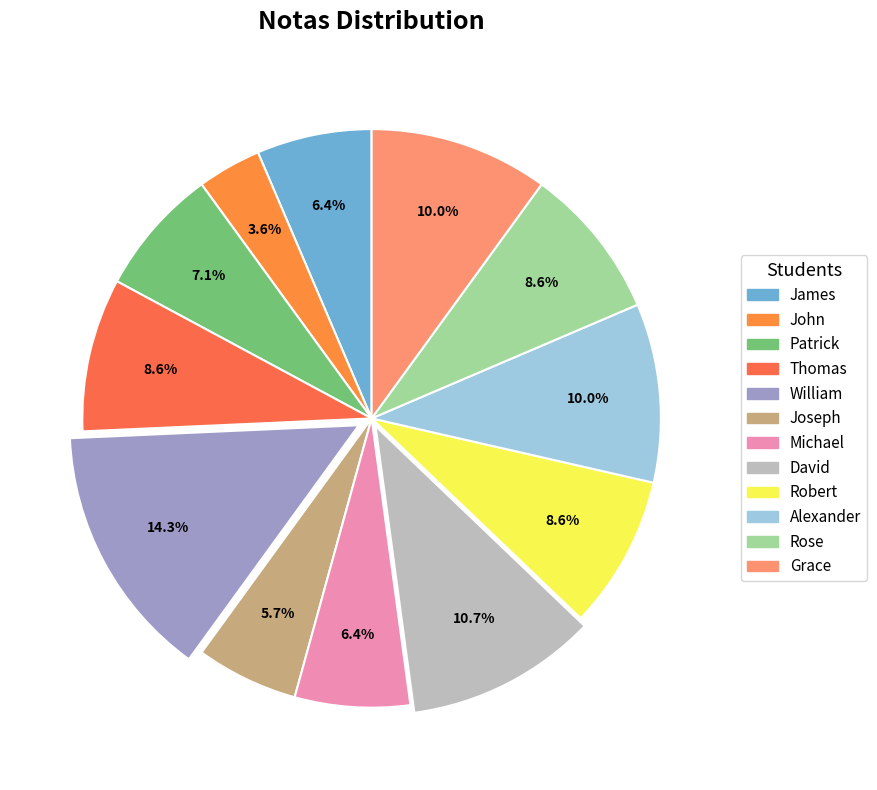

Is it true that William is 14% of the pie?

True